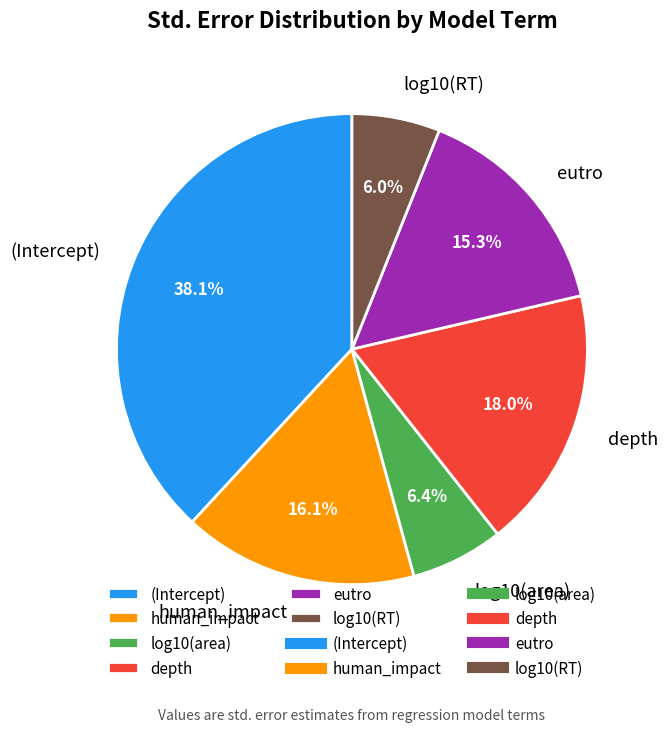

To the nearest percent, what is the average slice percentage?

17%